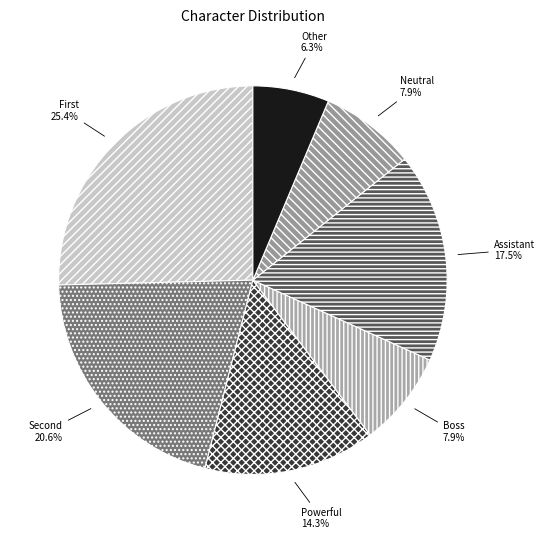

To the nearest percent, what portion does Other represent?

6%